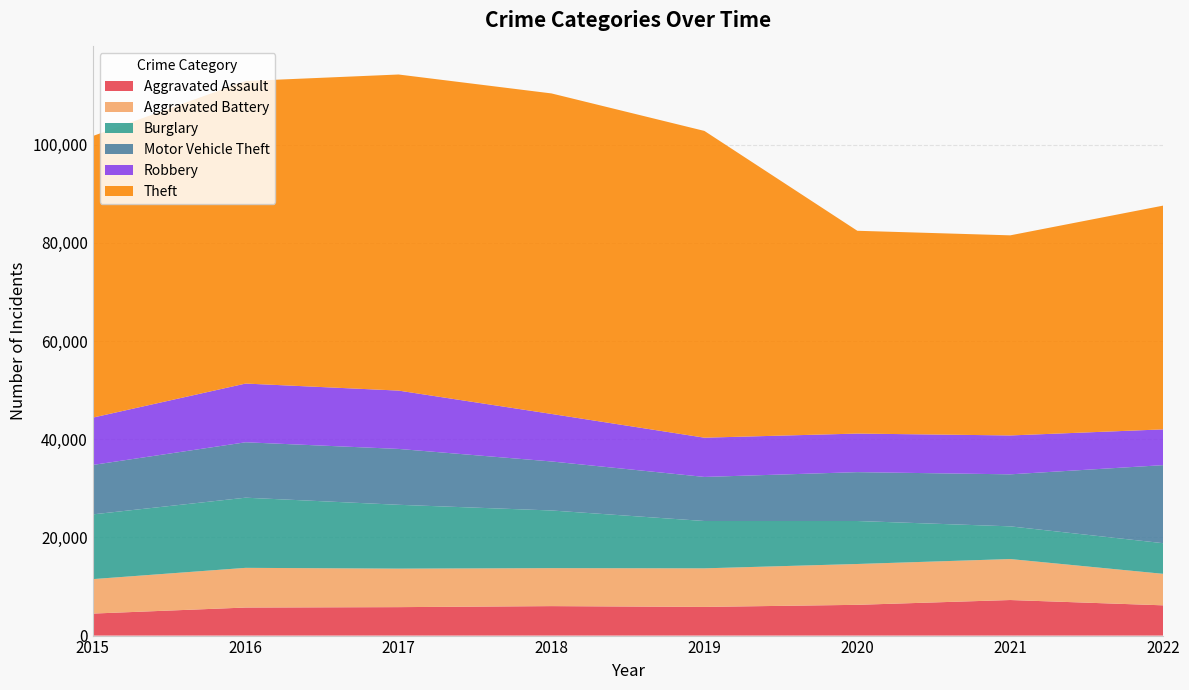

Reading left to right, transcribe all the data shown in this chart.

Aggravated Assault: 4480	5712	5793	6001	5840	6263	7242	6161
Aggravated Battery: 7018	8085	7845	7735	7857	8319	8348	6416
Burglary: 13184	14289	13001	11746	9639	8755	6658	6240
Motor Vehicle Theft: 10068	11286	11380	9983	8978	9953	10595	15899
Robbery: 9638	11960	11880	9679	7994	7856	7919	7285
Theft: 57350	61618	64380	65282	62480	41304	40758	45576